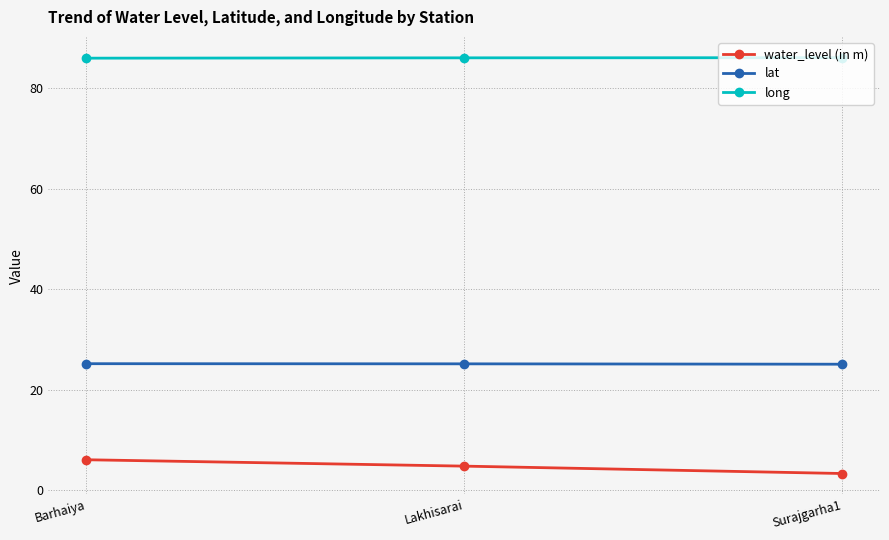

What is the maximum value for water_level (in m)?

6.1